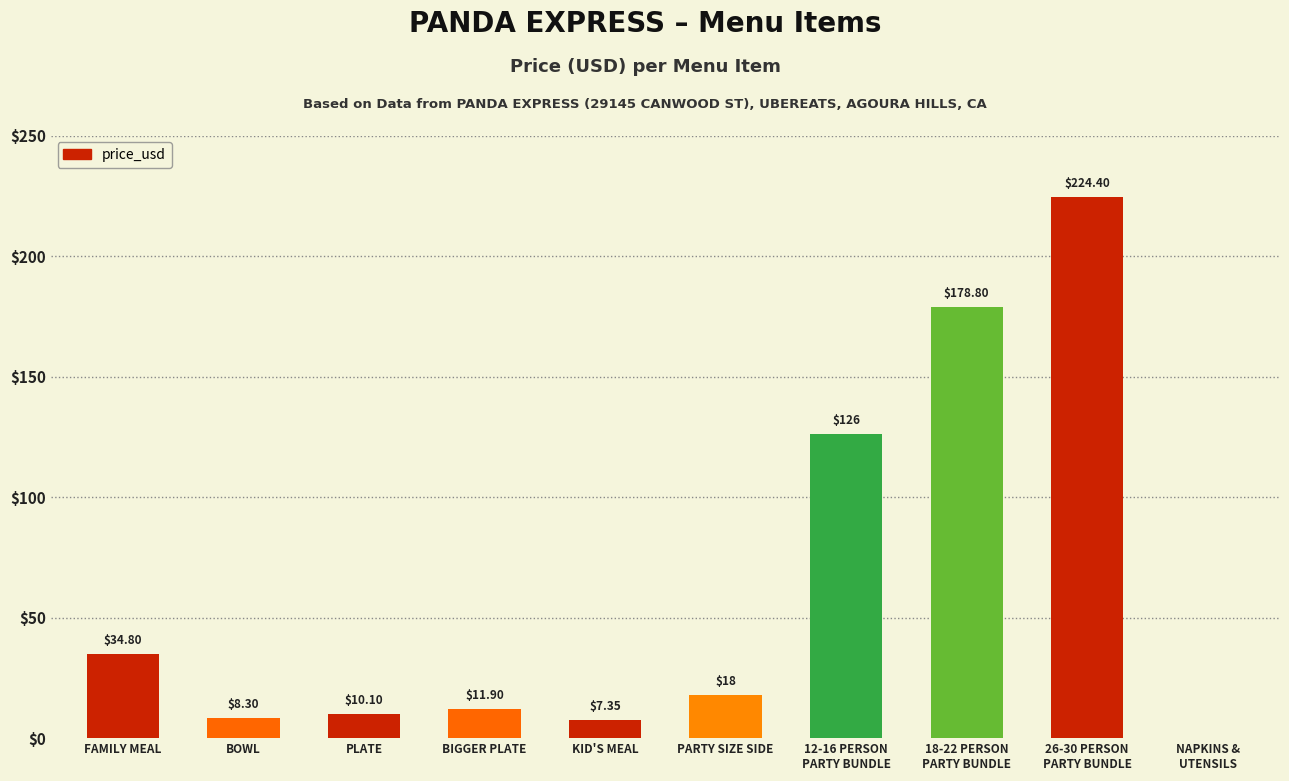

Which has a higher value, FAMILY MEAL or PARTY SIZE SIDE?

FAMILY MEAL